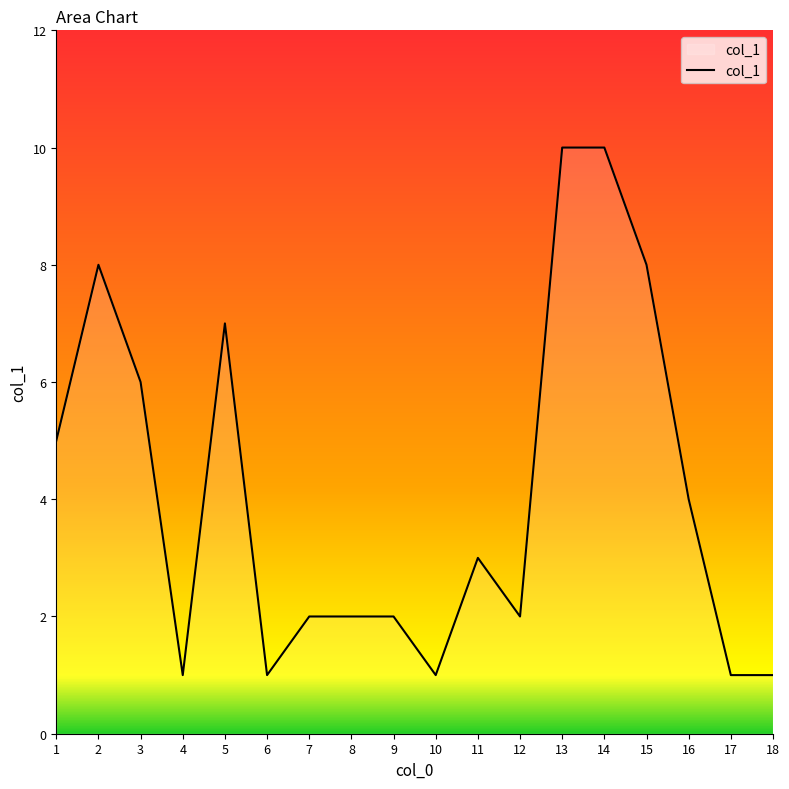

What is the maximum value shown in the chart?

10